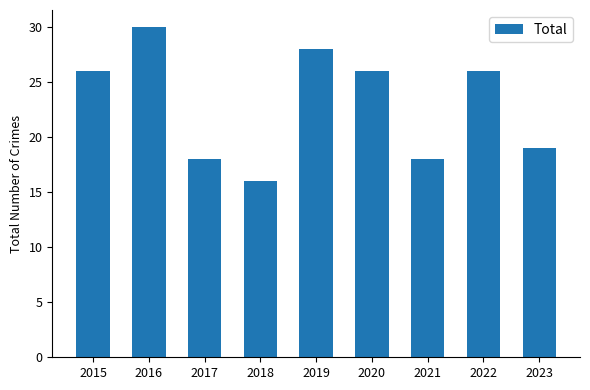

What is the value of the 8th bar from the left?

26